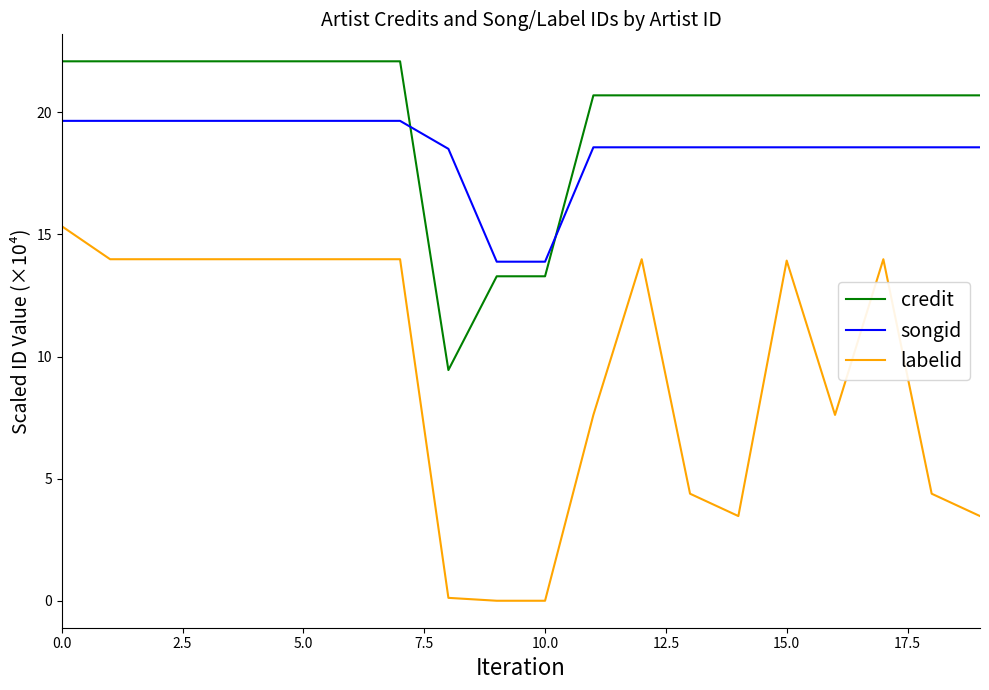

Is this an area chart (filled region under the line)?

No